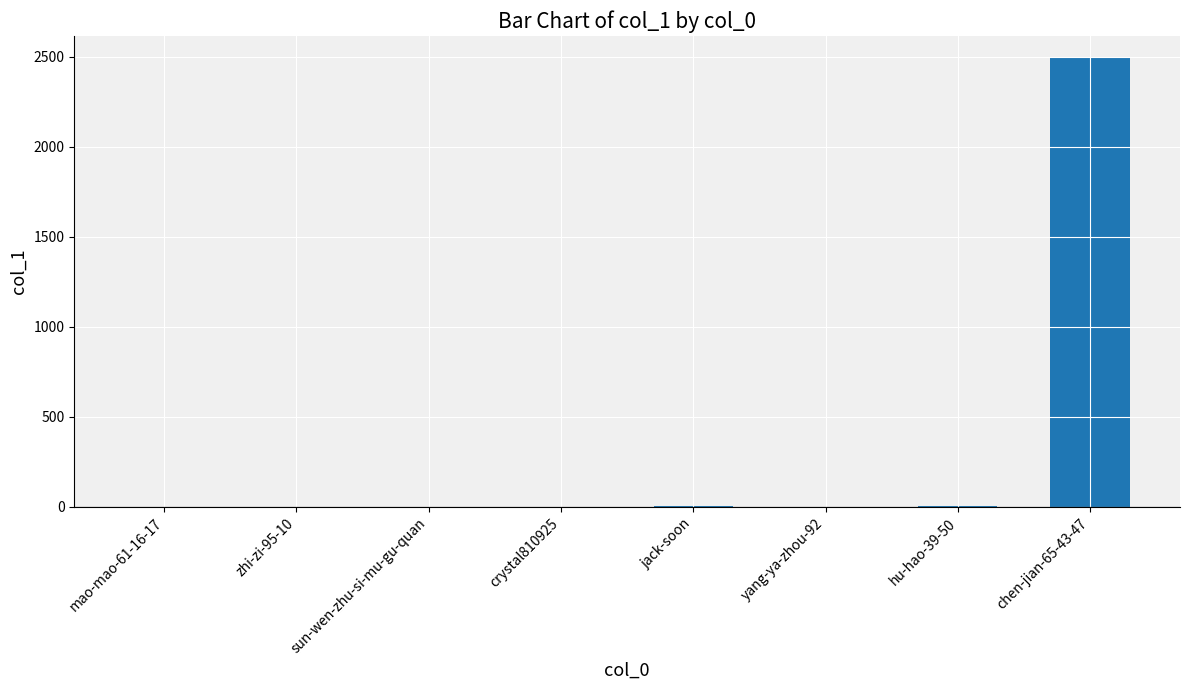

Count the number of data series in this chart.

1